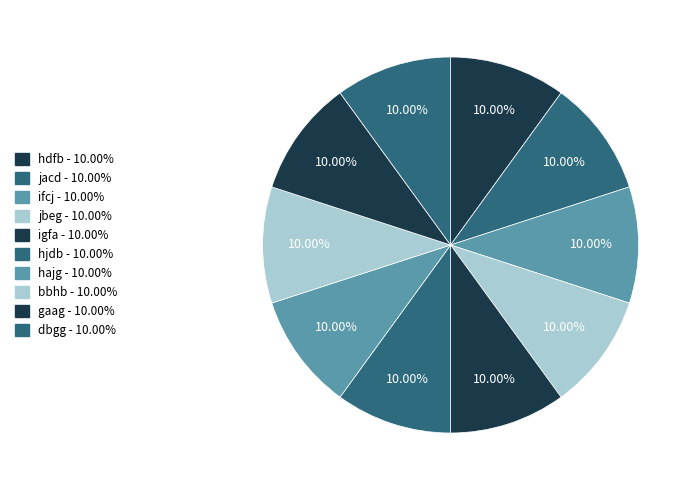

What is the largest slice in the pie chart?

hajg